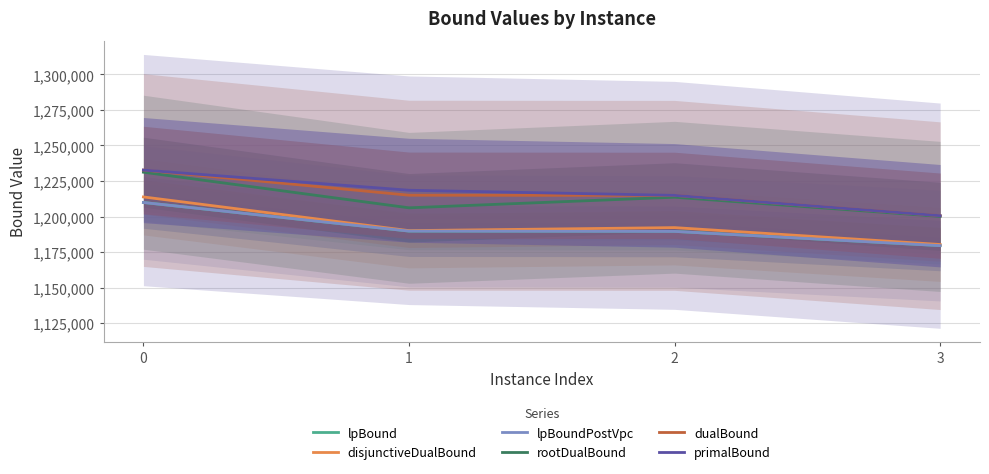

Reading left to right, list all the values displayed in this chart.

lpBound: 1209900.0	1189768.8	1189550.0	1179543.8
disjunctiveDualBound: 1213800.0	1190093.8	1192218.8	1180337.5
lpBoundPostVpc: 1209900.0	1189768.8	1189550.0	1179543.8
rootDualBound: 1231200.0	1206136.4	1213600.0	1200100.0
dualBound: 1232700.0	1215000.0	1214900.0	1200600.0
primalBound: 1232700.0	1218500.0	1214900.0	1200600.0